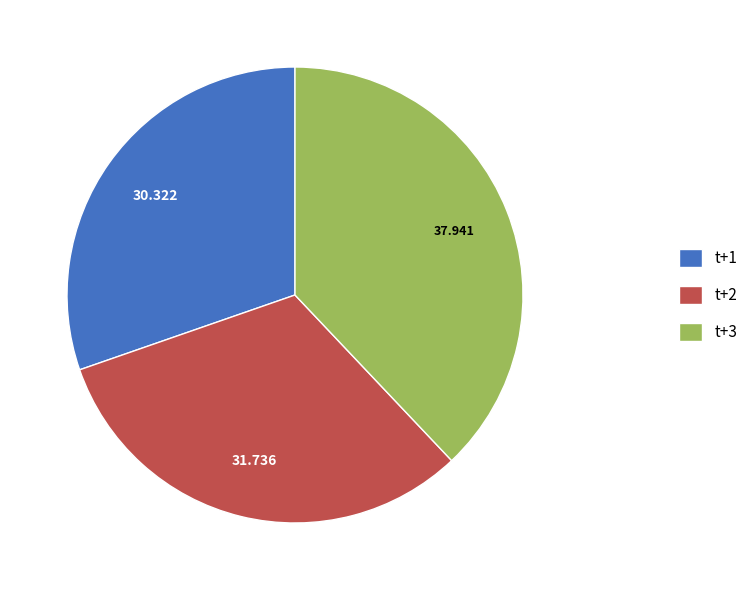

Is the sum of t+3 and t+1 greater than half?

Yes